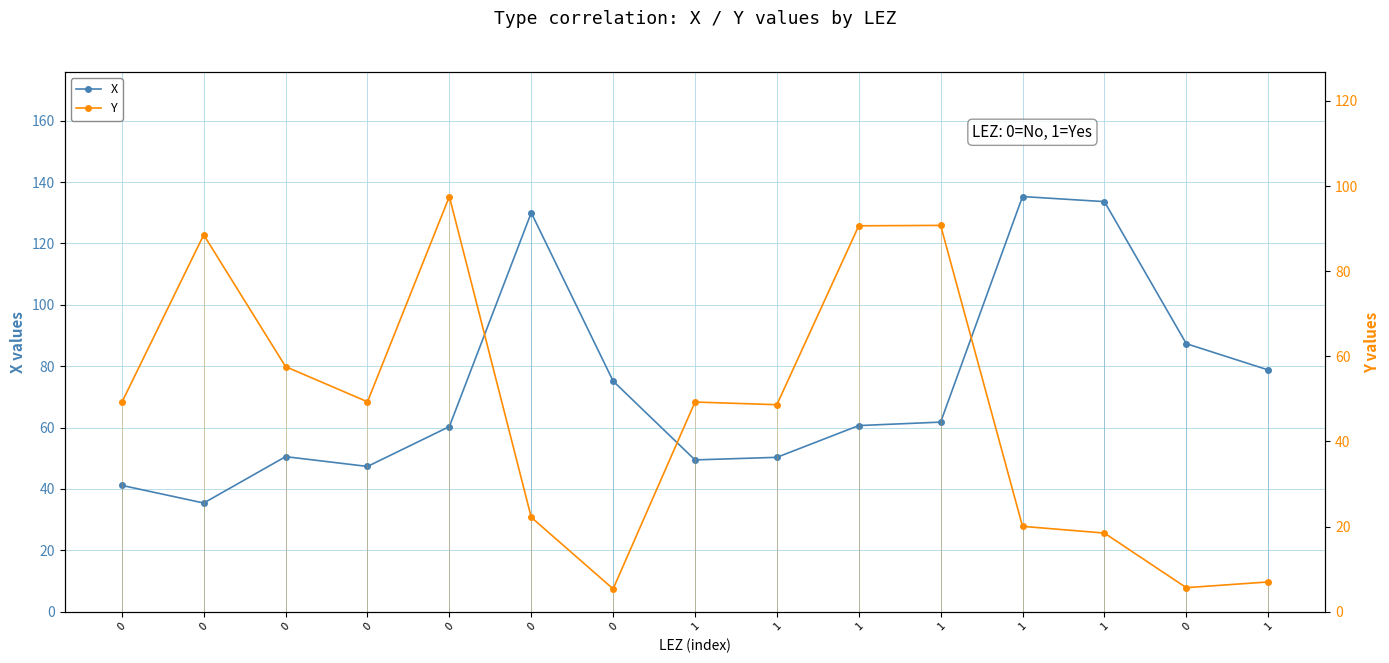

The value of Y at 1 is 118.6. True or false?

False